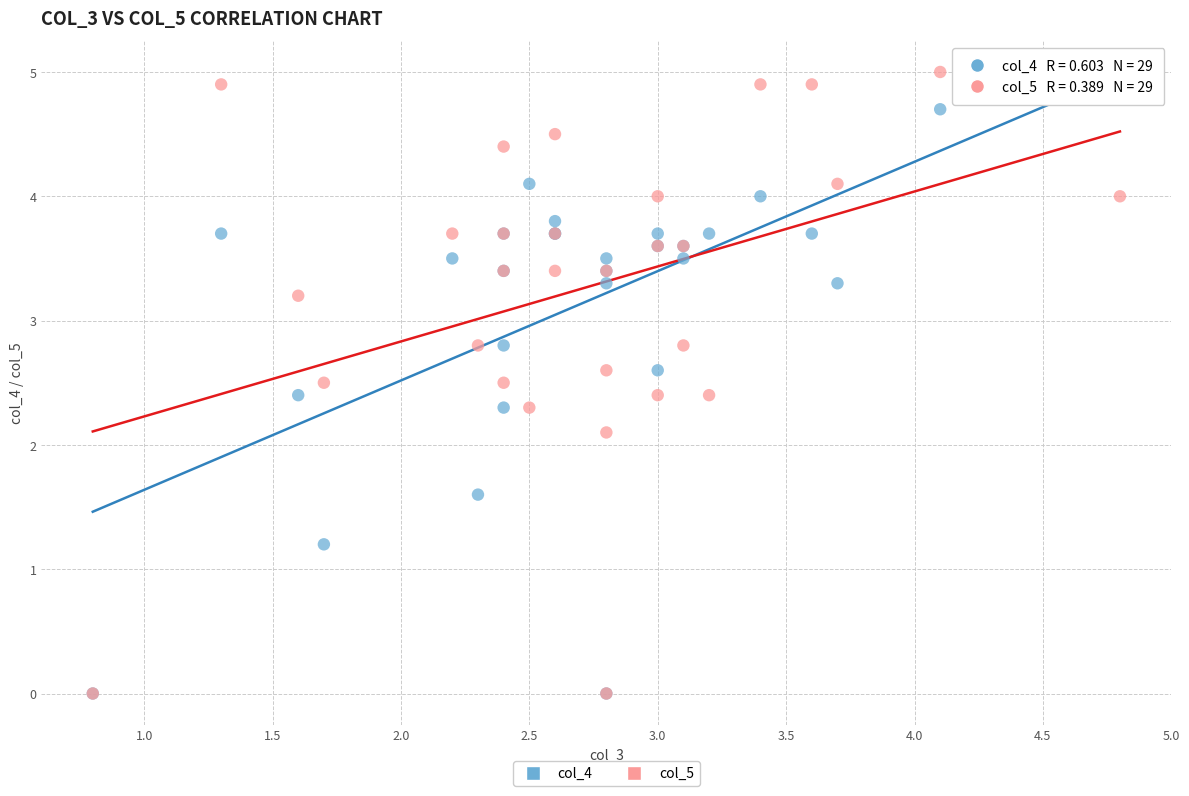

Across all series, what Y value is closest to 2?

2.1